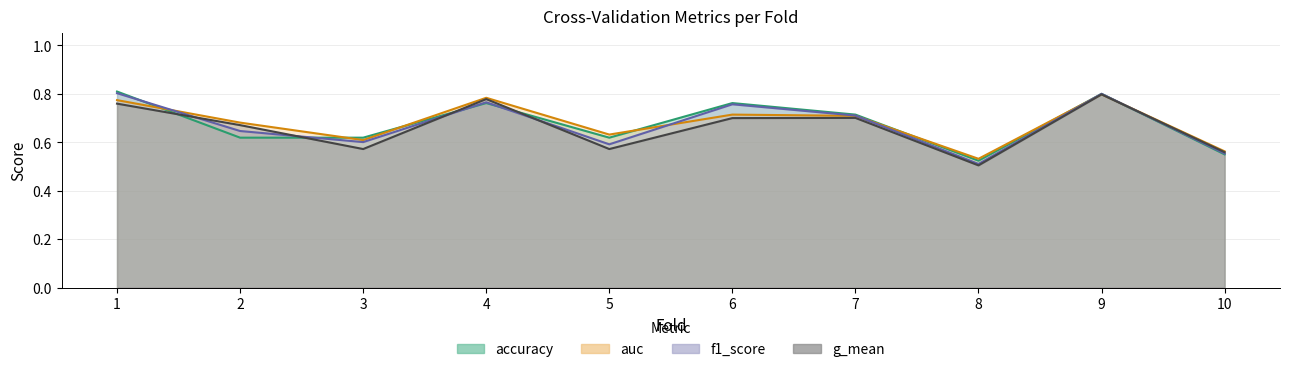

What is the difference between the maximum and minimum values in the f1_score series?

0.3